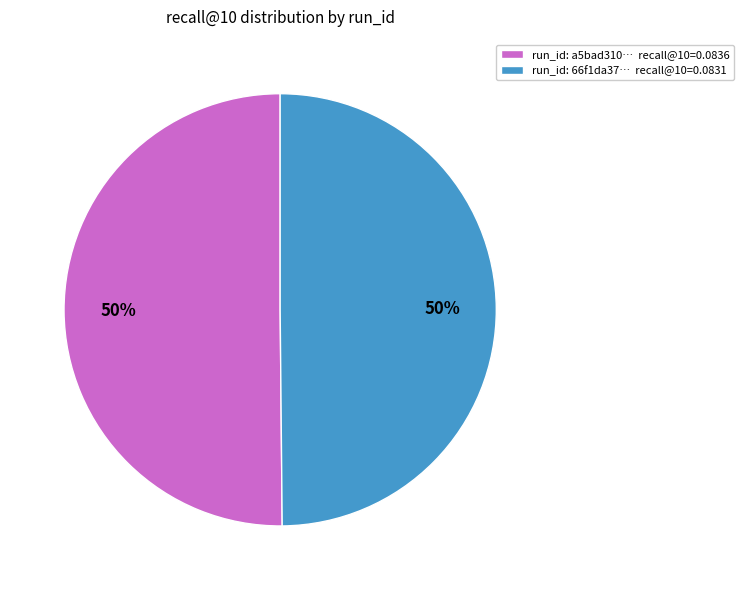

To the nearest percent, what is the average slice percentage?

50%